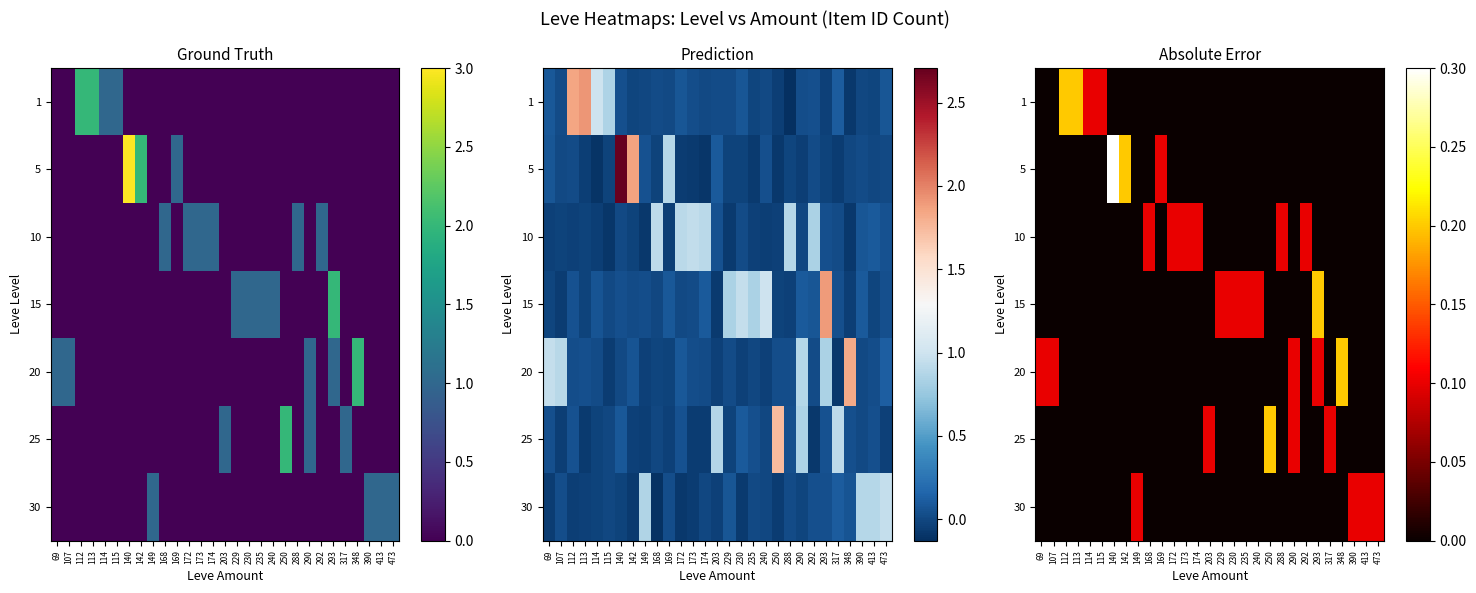

What is the difference between the second highest and minimum values in the row_5 series?

0.1